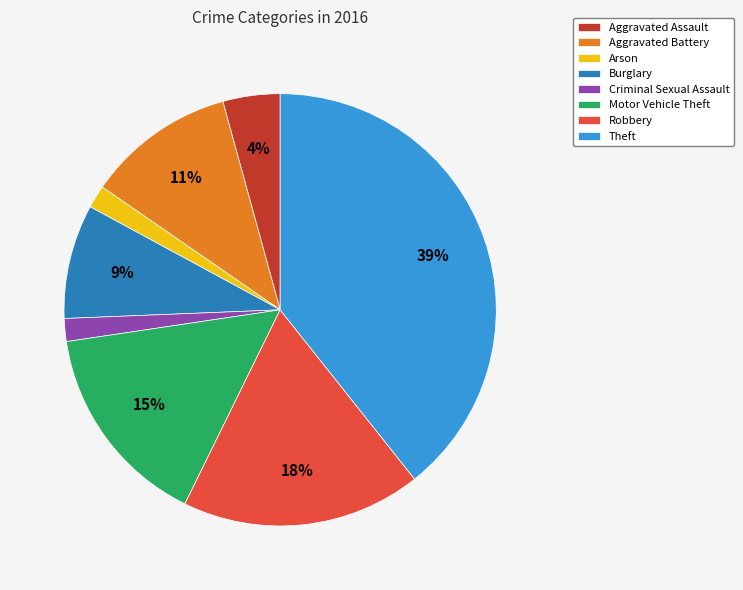

What is the ratio of the value at Robbery to the value at Motor Vehicle Theft?

1.2